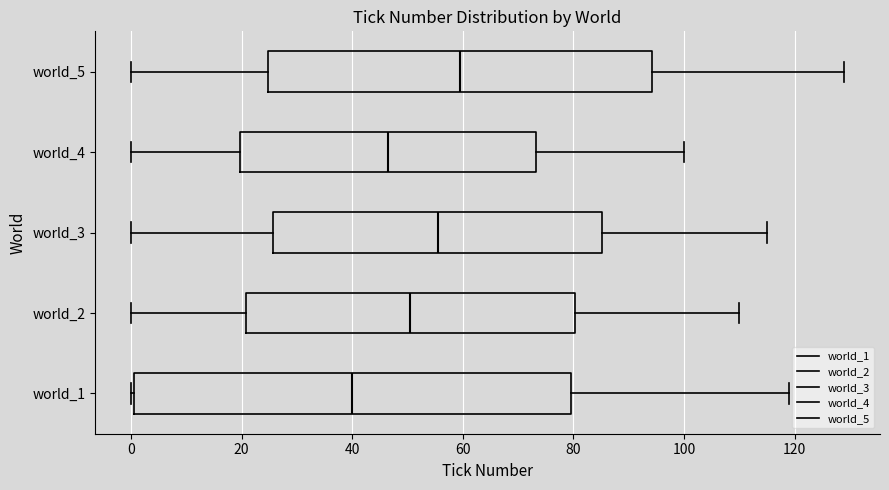

Reading bottom to top, transcribe this box plot: for each box, give where its median line is, the range the box spans, and where its two whiskers end, as read against the x-axis. The values are not printed on the chart, so give them approximately, as read against the axis.

world_1: median 40, box 0 to 80, whiskers 0 to 120
world_2: median 50, box 20 to 80, whiskers 0 to 110
world_3: median 56, box 26 to 86, whiskers 0 to 116
world_4: median 46, box 20 to 74, whiskers 0 to 100
world_5: median 60, box 24 to 94, whiskers 0 to 130